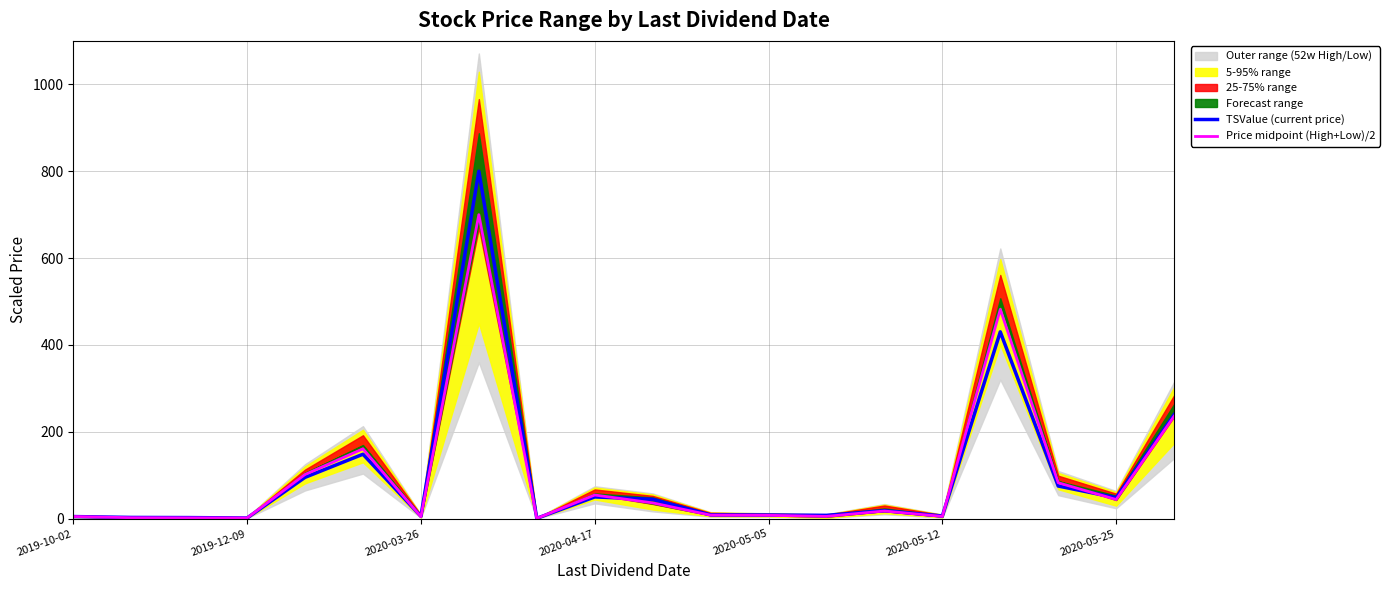

Read the TSValue (current price) value at 2020-05-05.

8.6